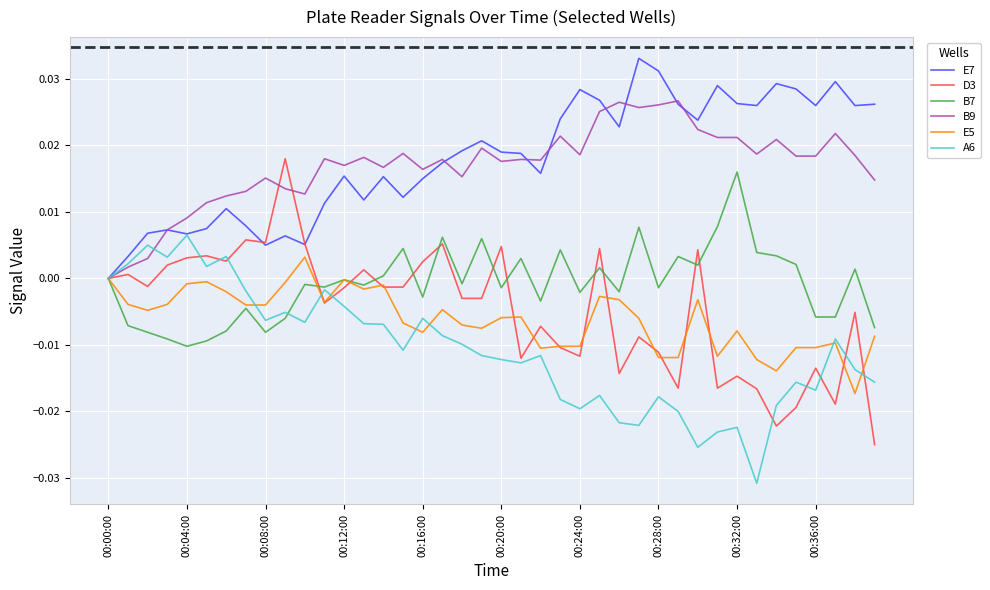

Which series has the widest spread of values?

D3